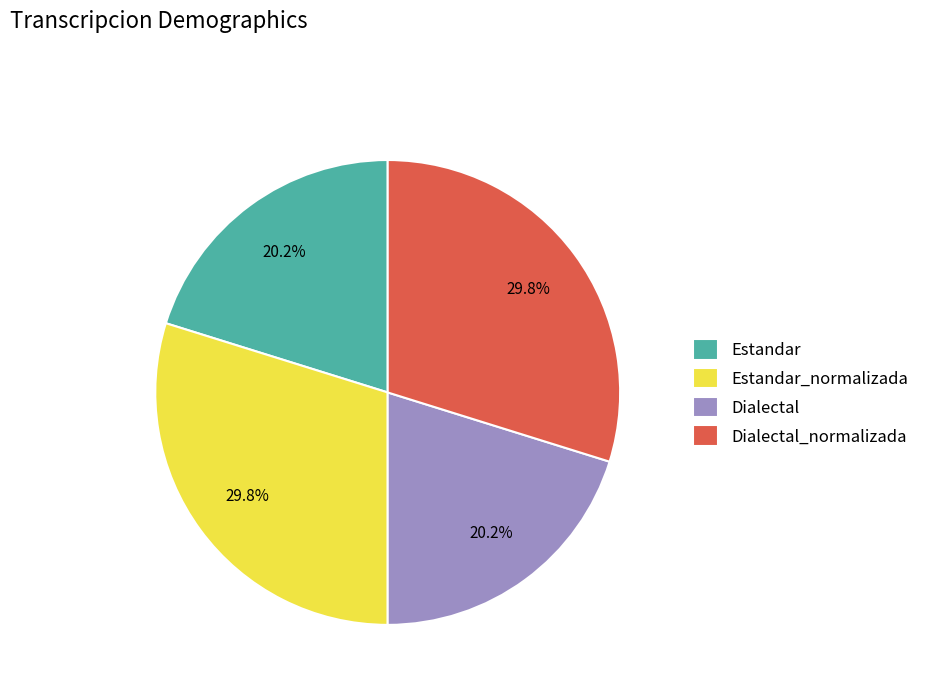

Does Estandar_normalizada represent more than half of the total?

No